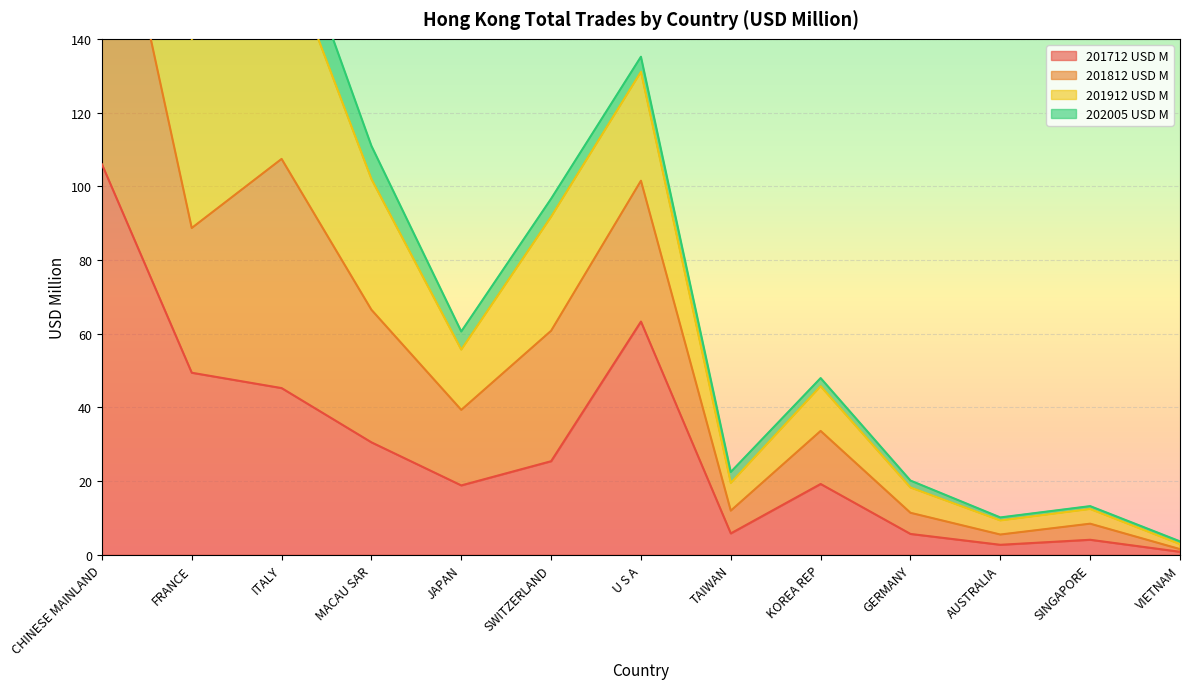

What is the maximum value for 201712 USD M?

106.0